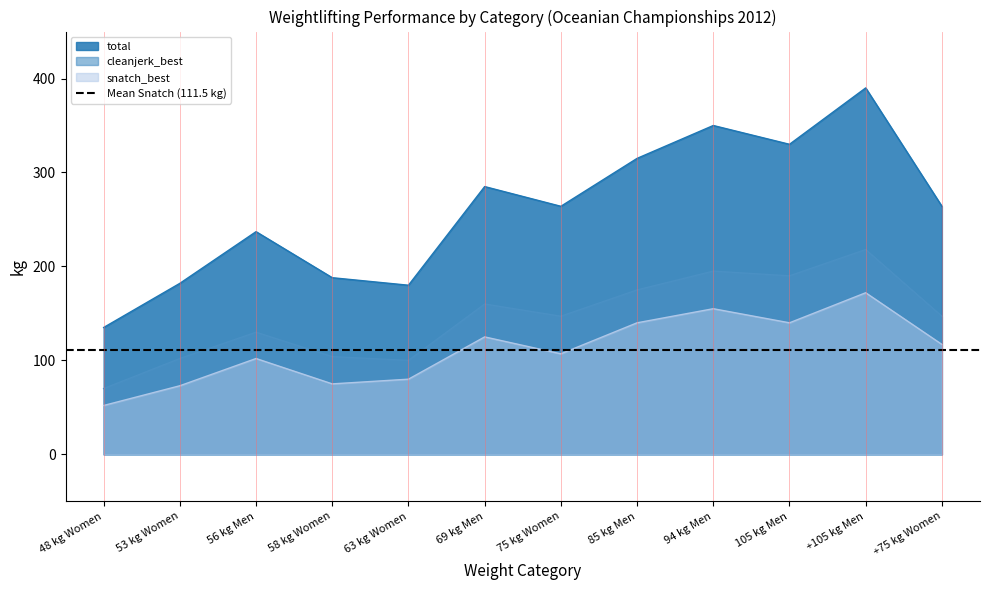

True or false: snatch_best has a value of 80 at 63 kg Women.

True